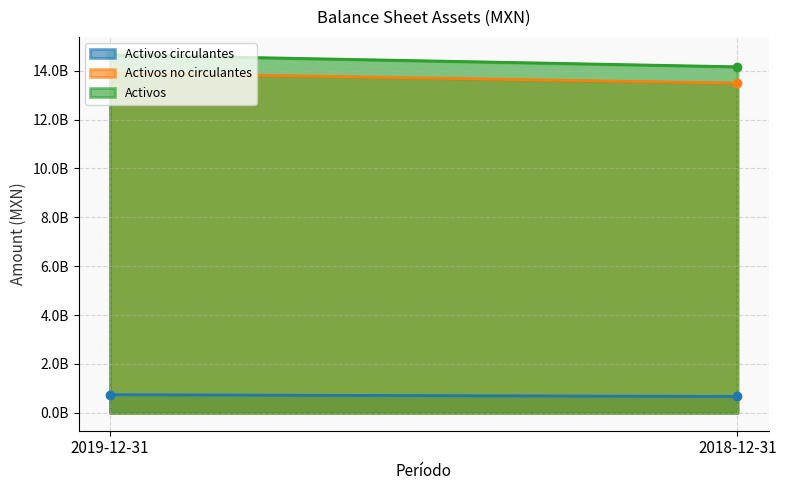

Which label corresponds to the smallest value in the chart?

2018-12-31